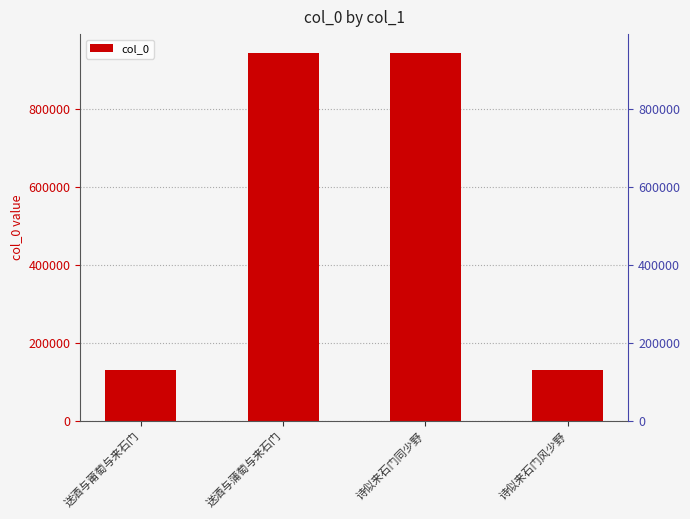

Is it true that the value at 诗似来石门同少野 is 1319763?

False